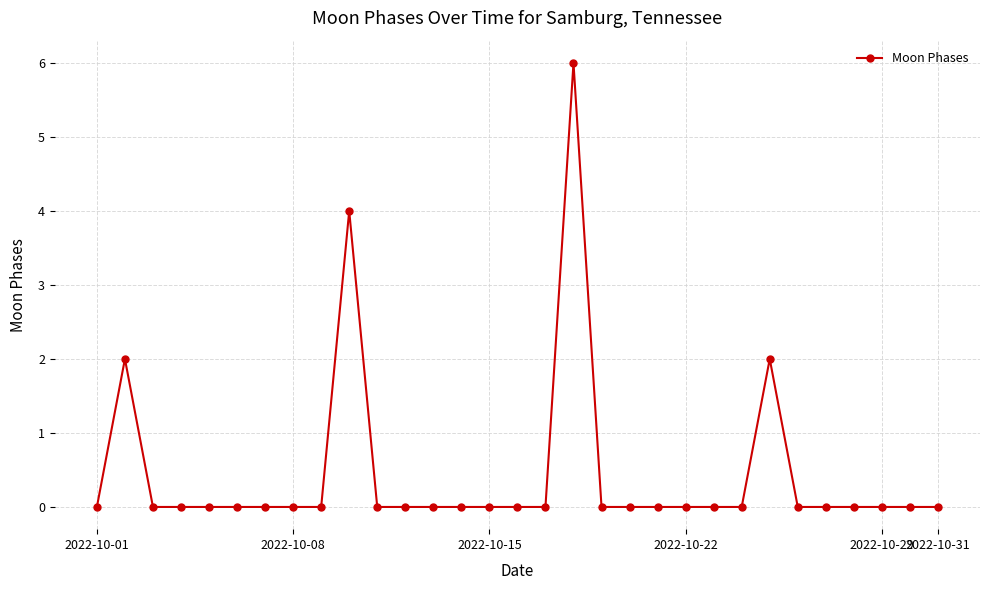

True or false: there are more than 2 points higher than both neighbors.

True